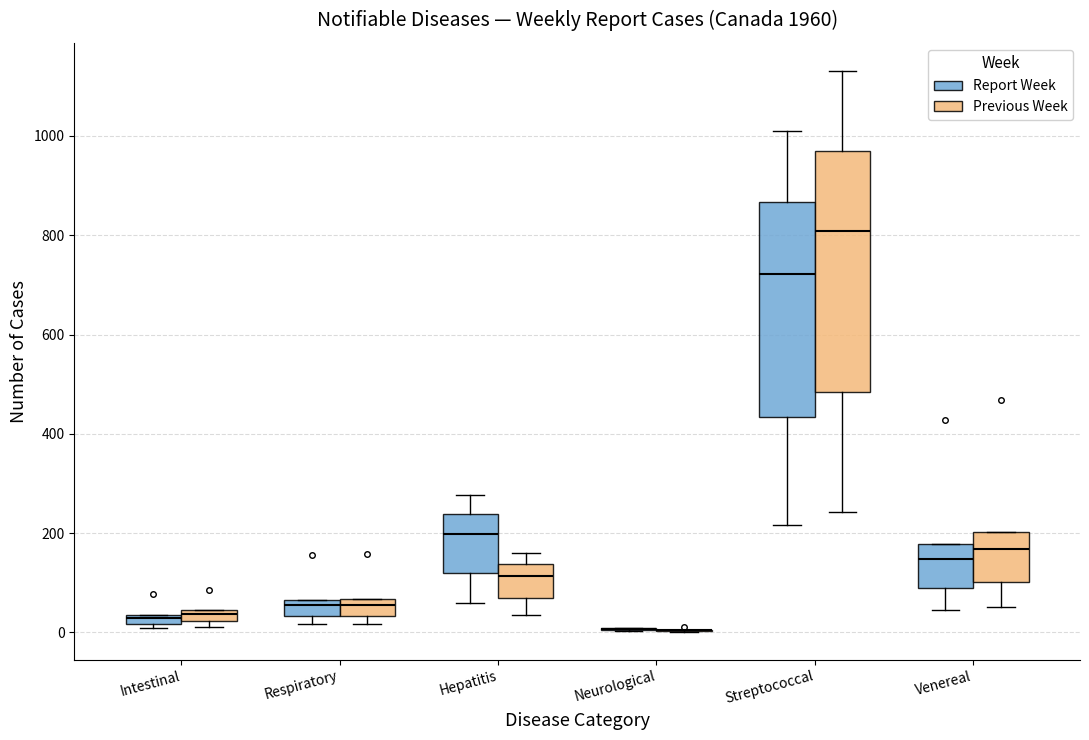

Where is the lower edge of the box for Intestinal (Previous Week) on the y-axis? The values are not printed on the chart, so give them approximately, as read against the axis.

20